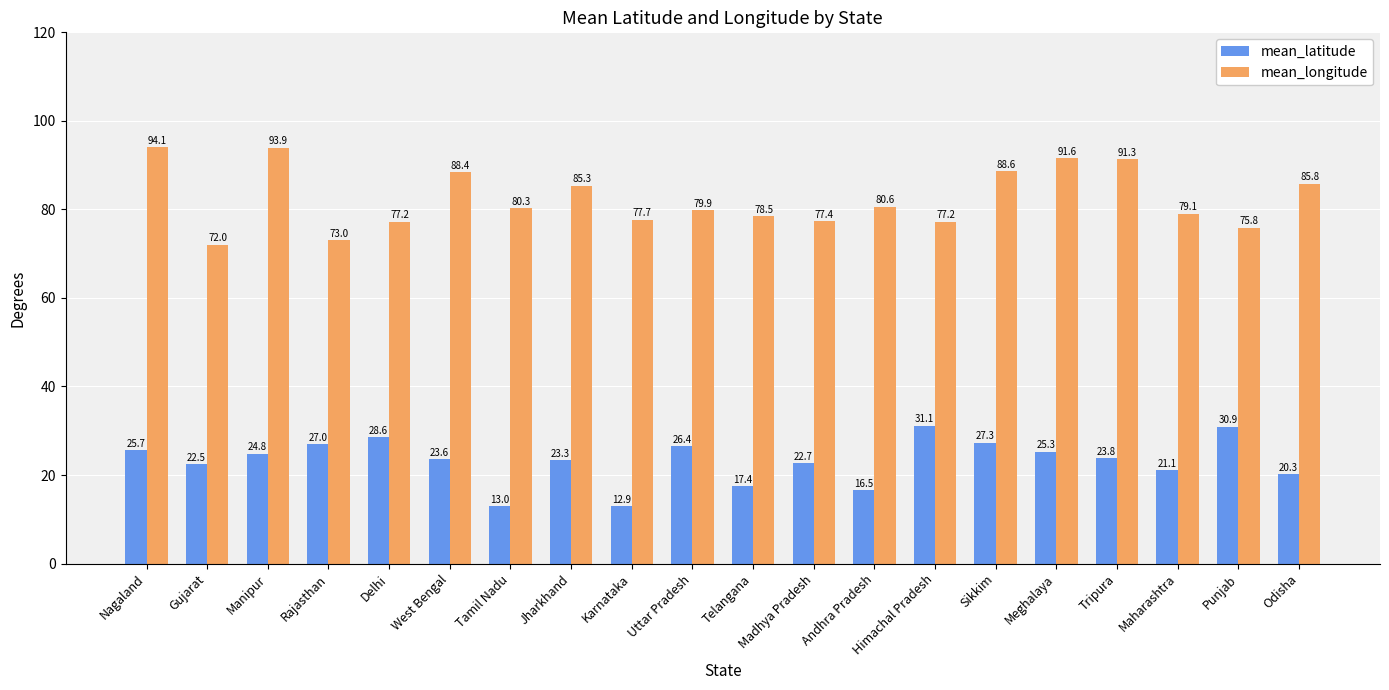

Where does the mean_longitude series first go above 80?

Nagaland